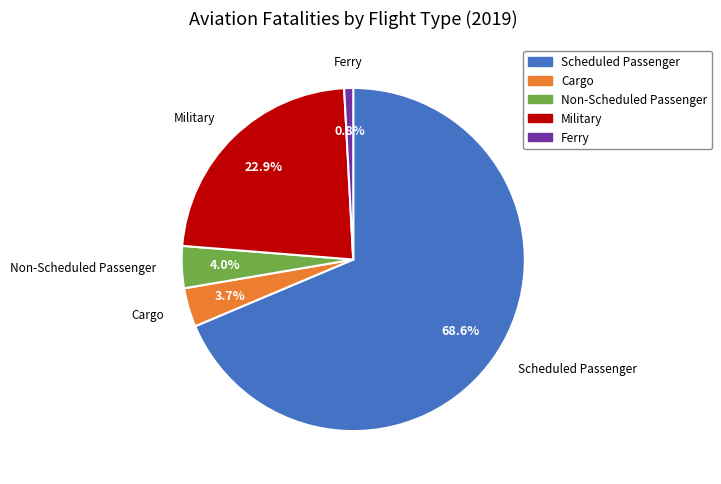

The Ferry slice represents 1% of the pie. True or false?

True